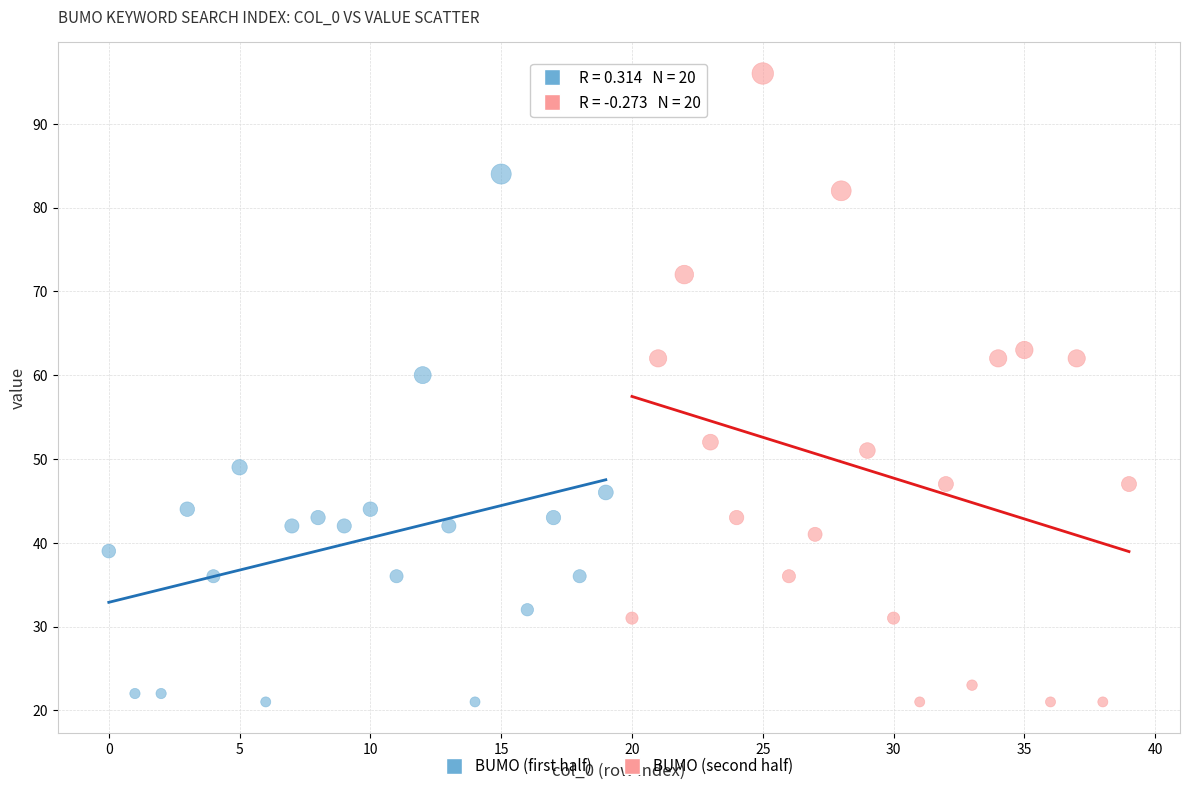

Which series reaches the maximum Y coordinate?

BUMO (second half)